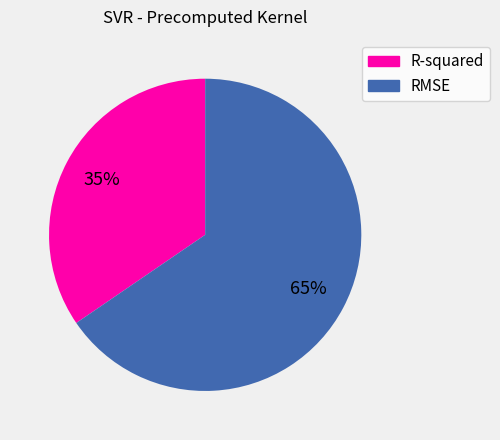

What is the largest slice in the pie chart?

RMSE